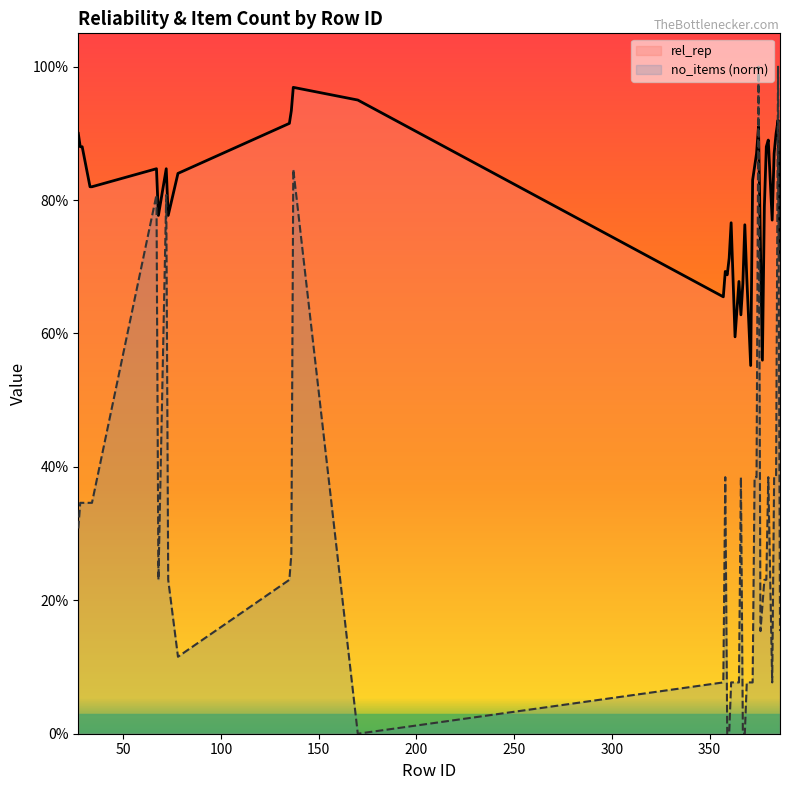

In no_items (norm), how many points are higher than both neighbors (excluding endpoints)?

8